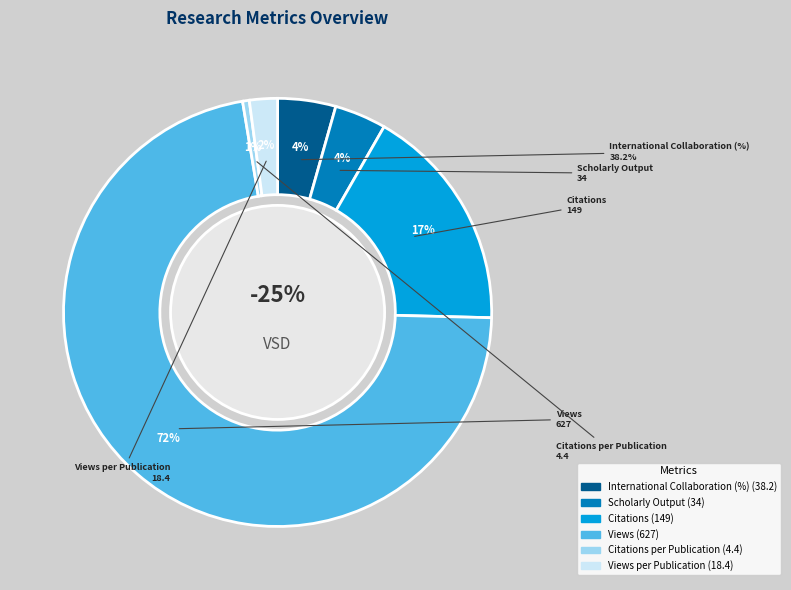

What is the smallest slice in the pie chart?

Citations per Publication